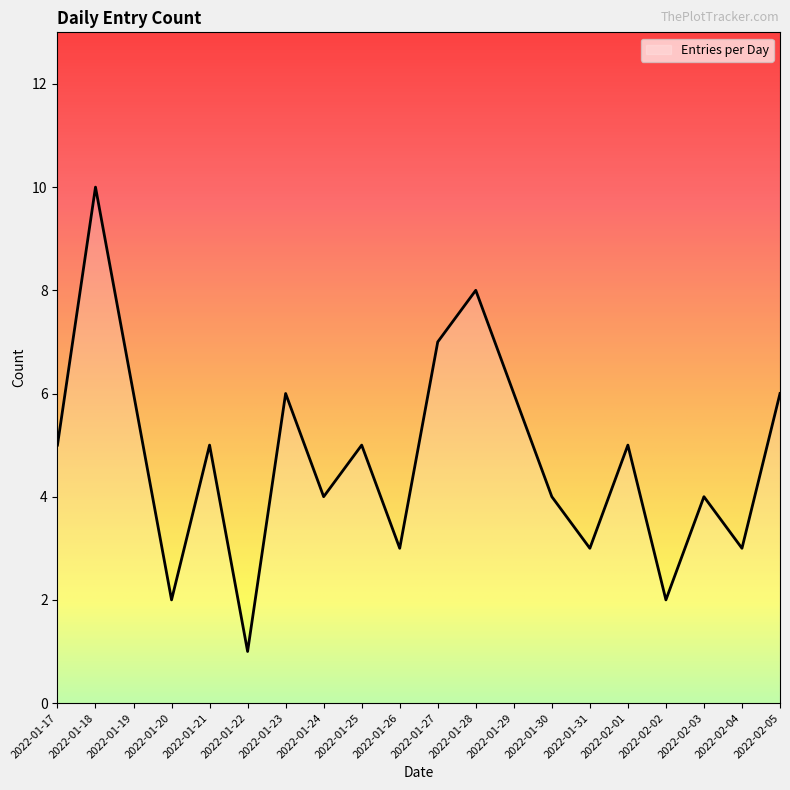

What is the average value?

5